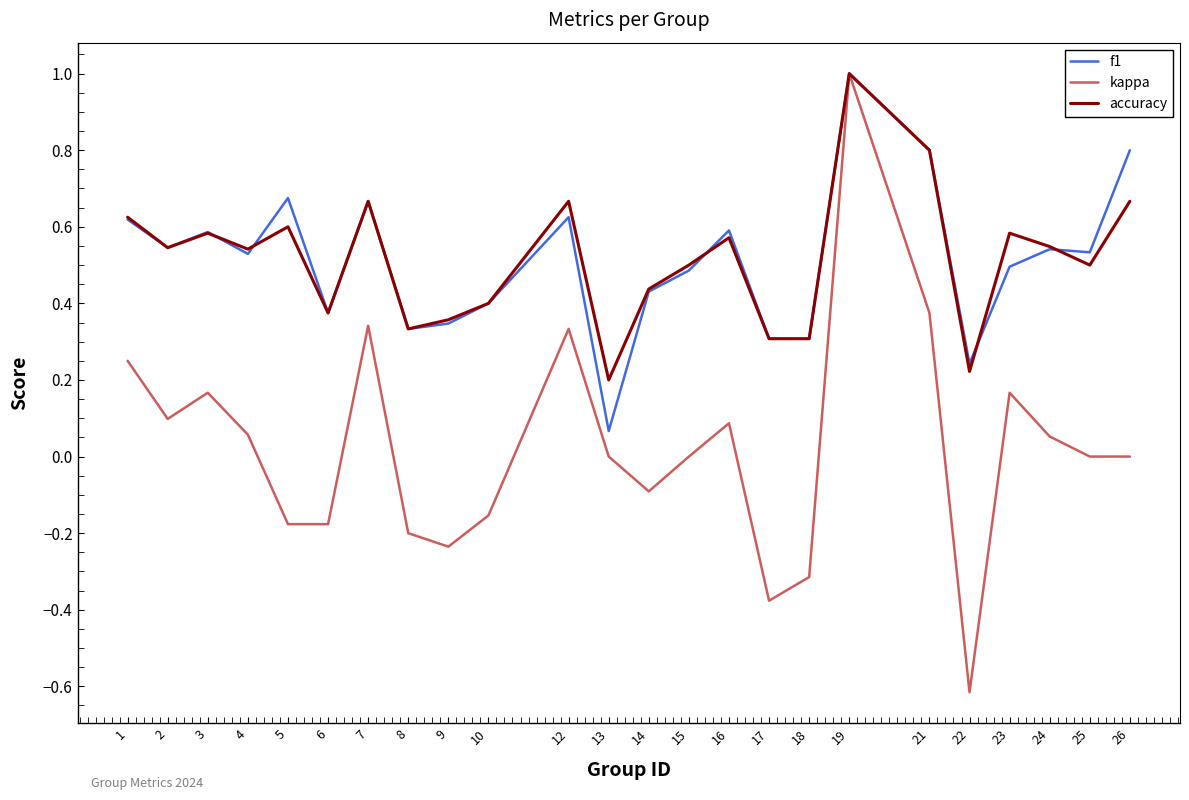

Is it true that f1 equals 0.6 at 12?

True